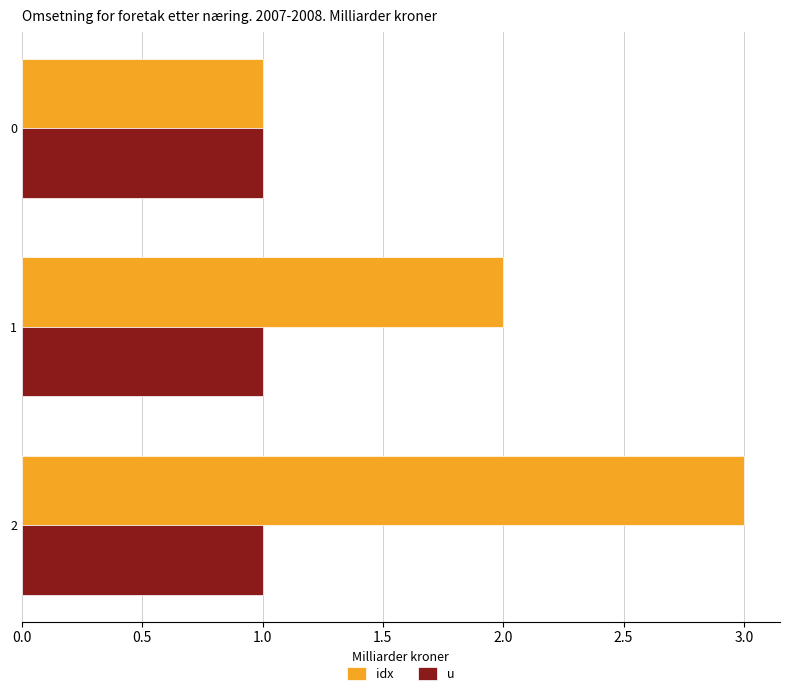

Between 0 and 2, which series saw the biggest shift?

idx